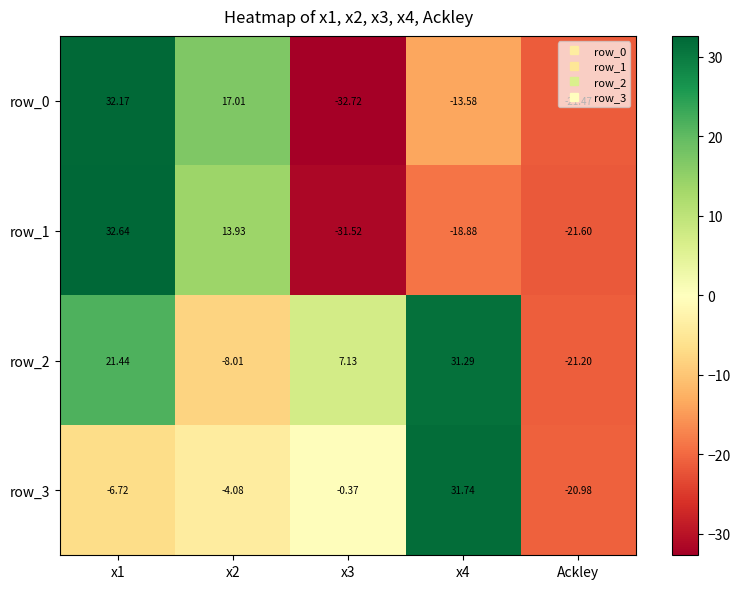

What is the greatest value displayed?

32.6